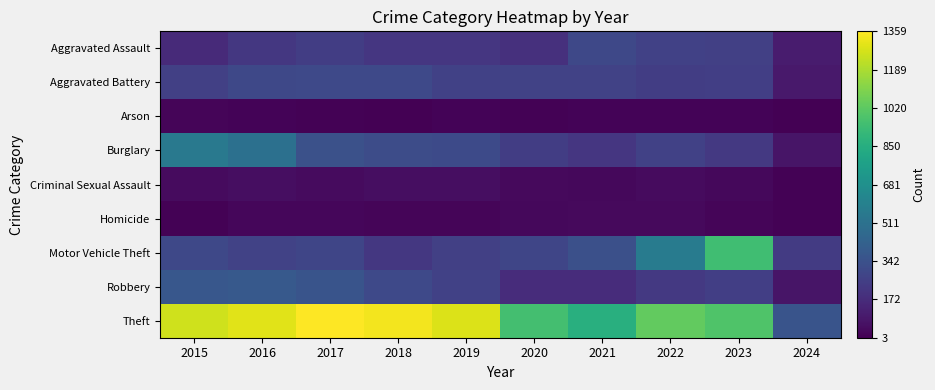

Reading left to right, list all the values displayed in this chart.

Aggravated Assault: 2015=164	2016=225	2017=251	2018=220	2019=220	2020=192	2021=295	2022=264	2023=259	2024=105
Aggravated Battery: 2015=259	2016=298	2017=303	2018=302	2019=267	2020=268	2021=270	2022=249	2023=252	2024=95
Arson: 2015=22	2016=14	2017=12	2018=8	2019=16	2020=12	2021=18	2022=15	2023=15	2024=3
Burglary: 2015=552	2016=505	2017=339	2018=319	2019=308	2020=250	2021=220	2022=263	2023=226	2024=80
Criminal Sexual Assault: 2015=43	2016=51	2017=41	2018=51	2019=55	2020=40	2021=33	2022=45	2023=33	2024=12
Homicide: 2015=13	2016=28	2017=27	2018=23	2019=21	2020=34	2021=38	2022=35	2023=22	2024=13
Motor Vehicle Theft: 2015=299	2016=272	2017=285	2018=225	2019=262	2020=287	2021=332	2022=569	2023=945	2024=241
Robbery: 2015=372	2016=381	2017=356	2018=302	2019=263	2020=174	2021=175	2022=227	2023=257	2024=82
Theft: 2015=1263	2016=1297	2017=1359	2018=1337	2019=1288	2020=954	2021=856	2022=1032	2023=983	2024=353